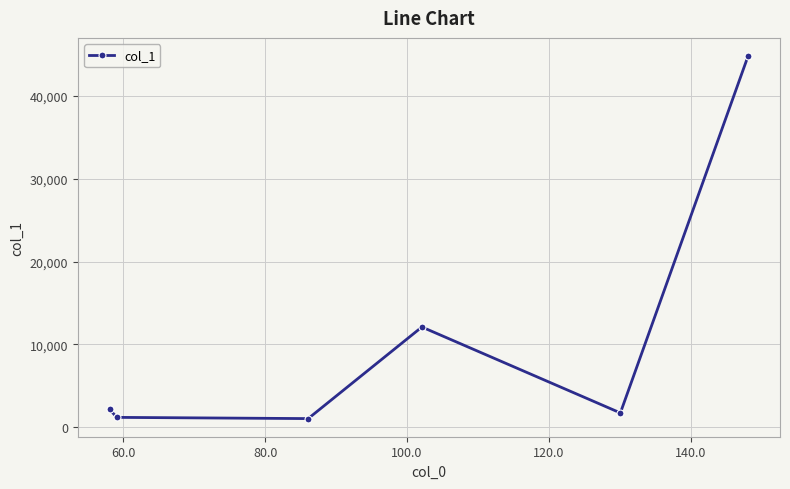

What is the value of the 4th point from the left?

12107.3